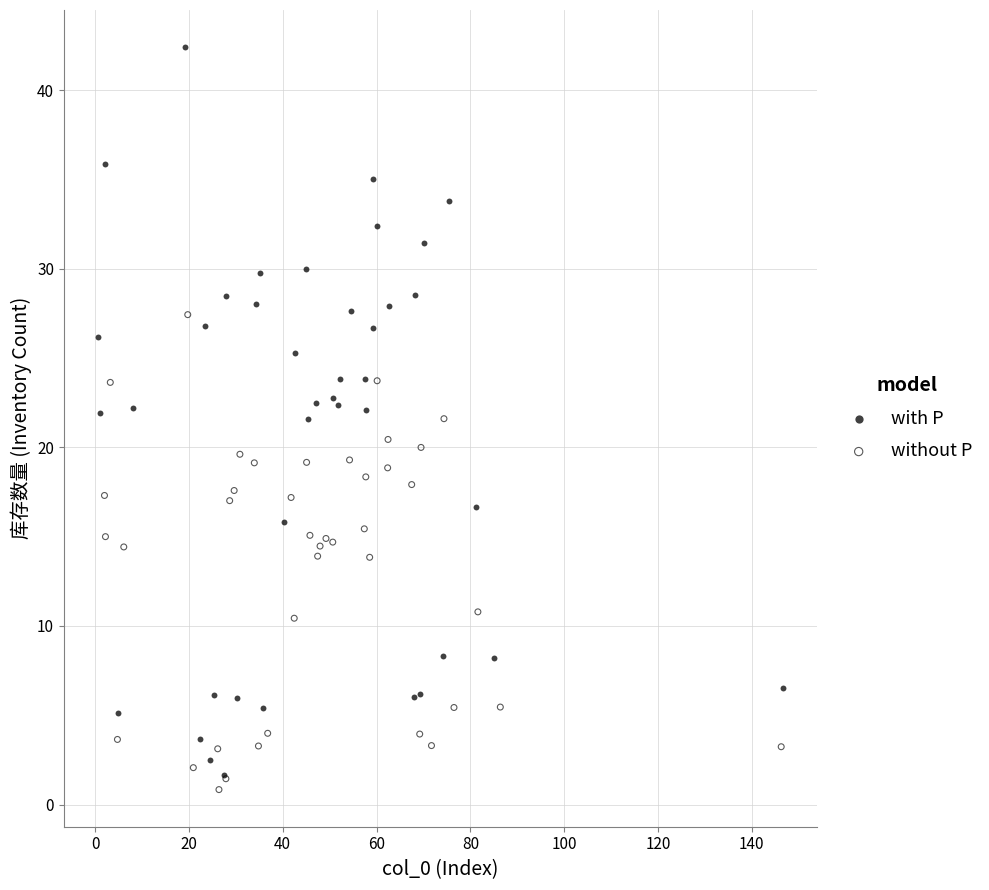

Which series contains the highest Y value?

with P